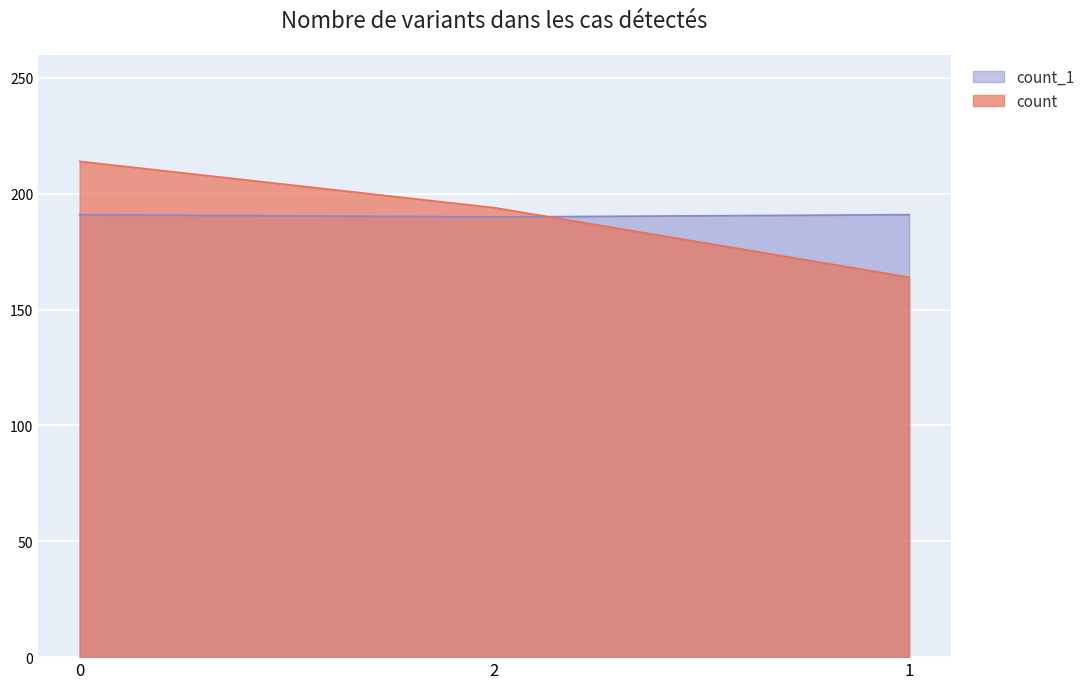

What is the average value of the count series?

191